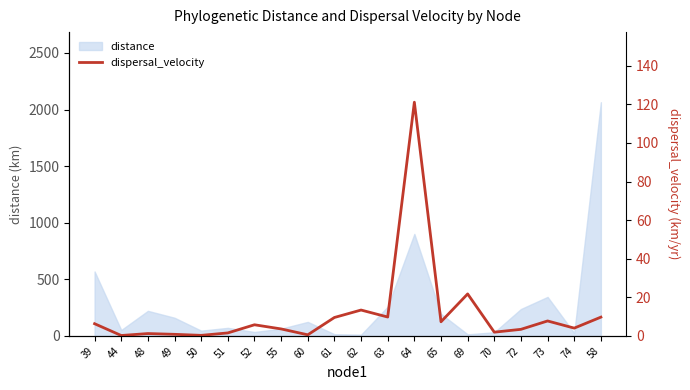

How many data points are less than 5?

10